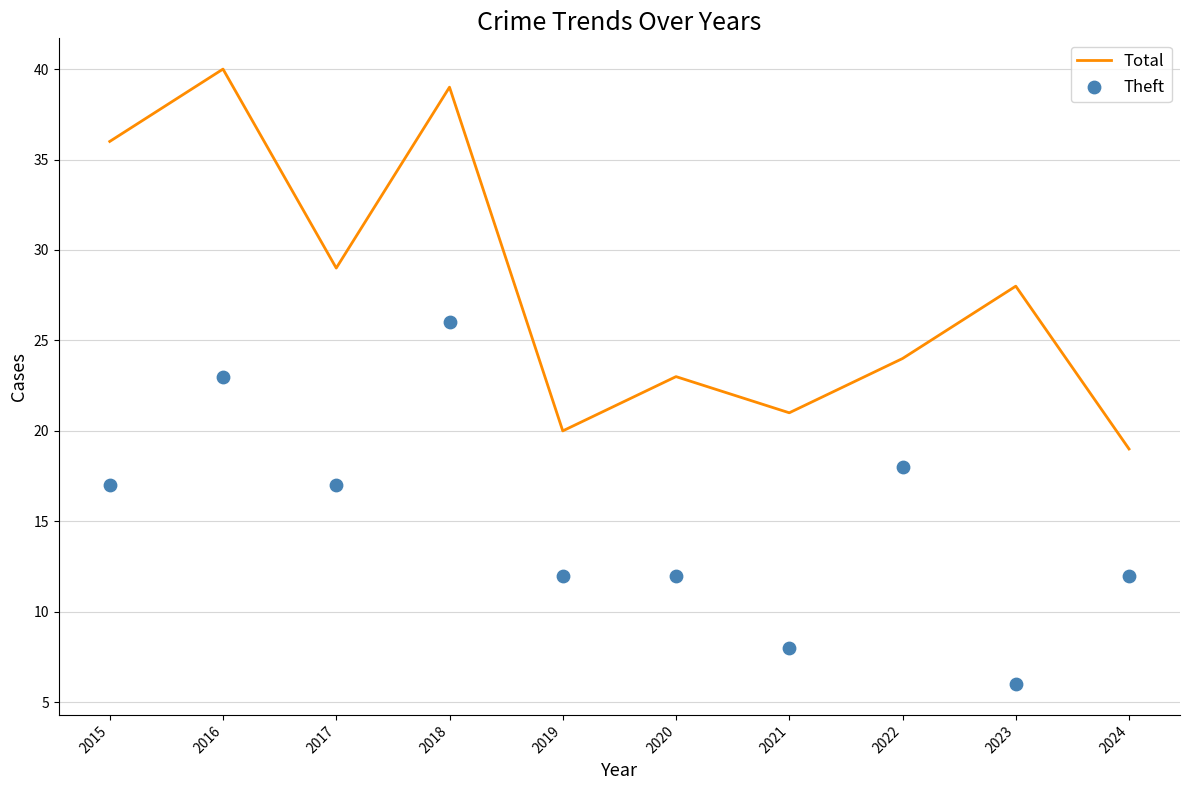

Is the value of Theft at 2023 greater than the value of Total at 2022?

No